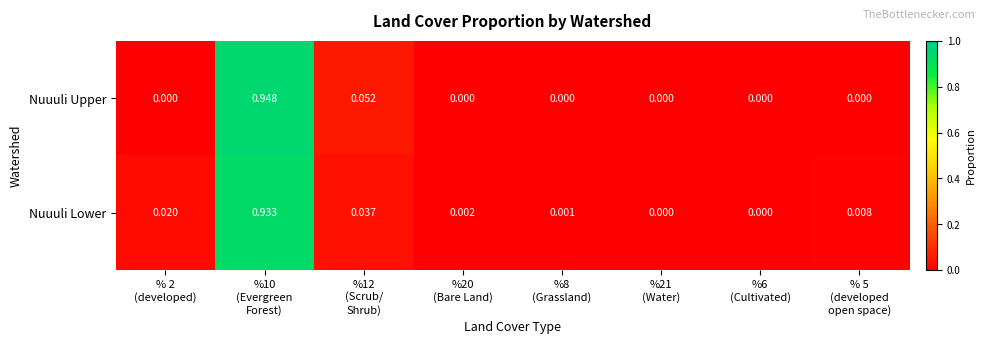

Rank the series by their maximum value, from highest to lowest.

Nuuuli Upper, Nuuuli Lower